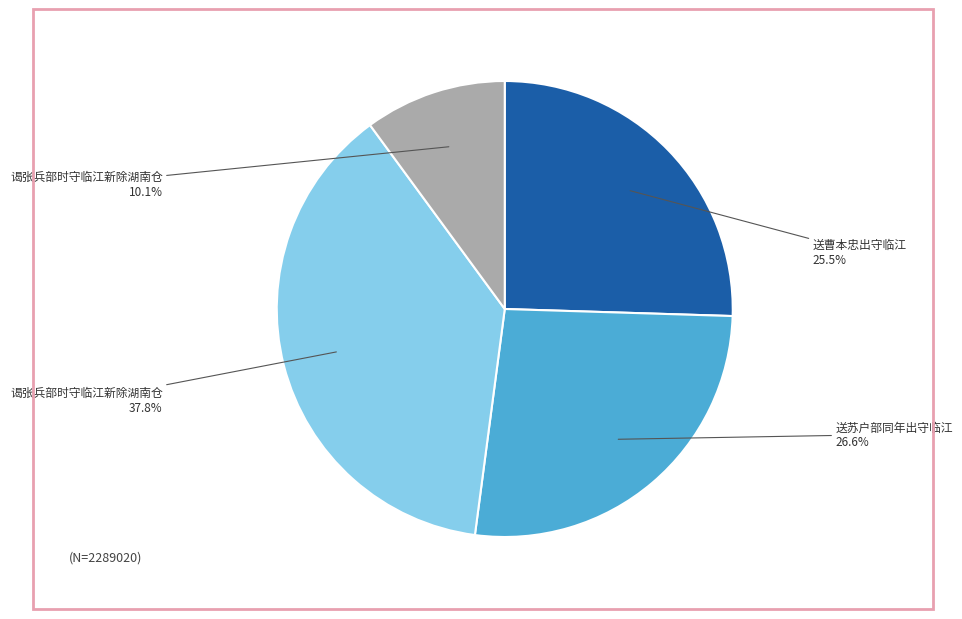

Does any single category account for the majority?

No